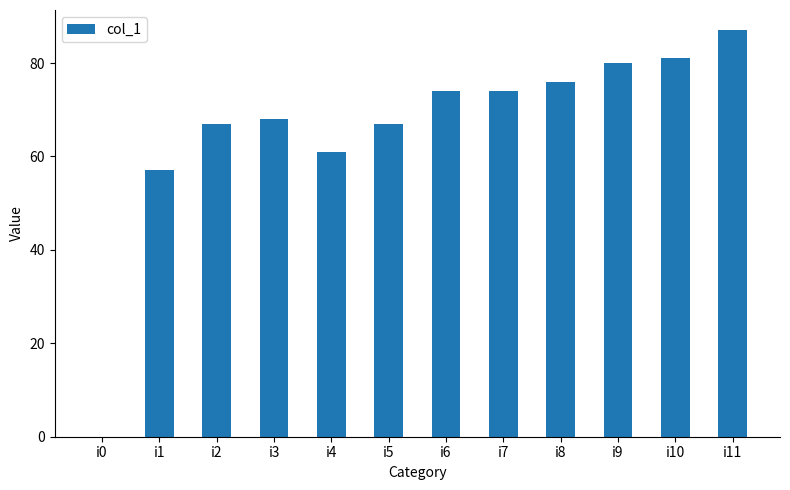

True or false: the data shows 20 at i4.

False